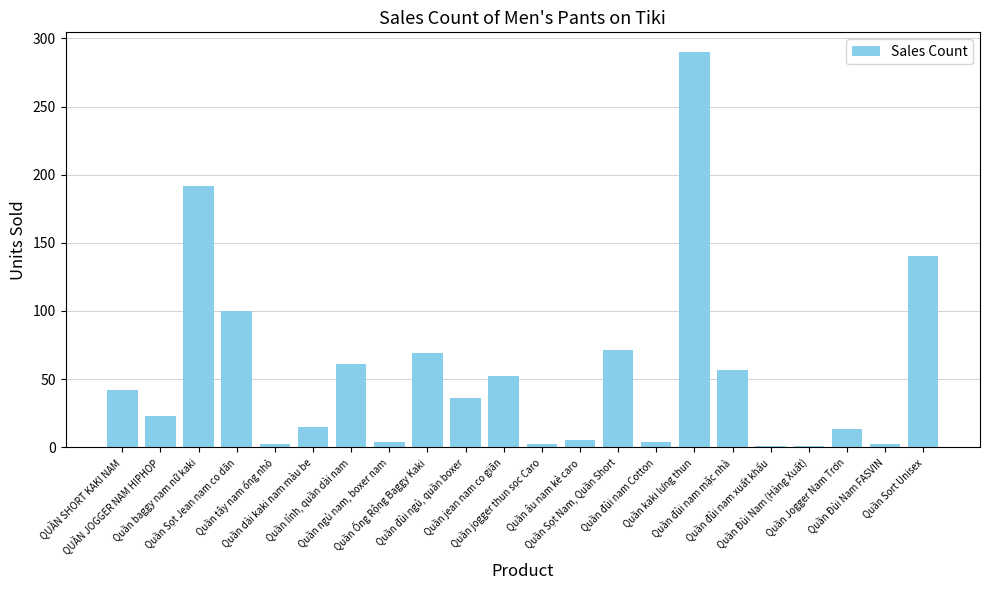

What is the maximum value shown in the chart?

290